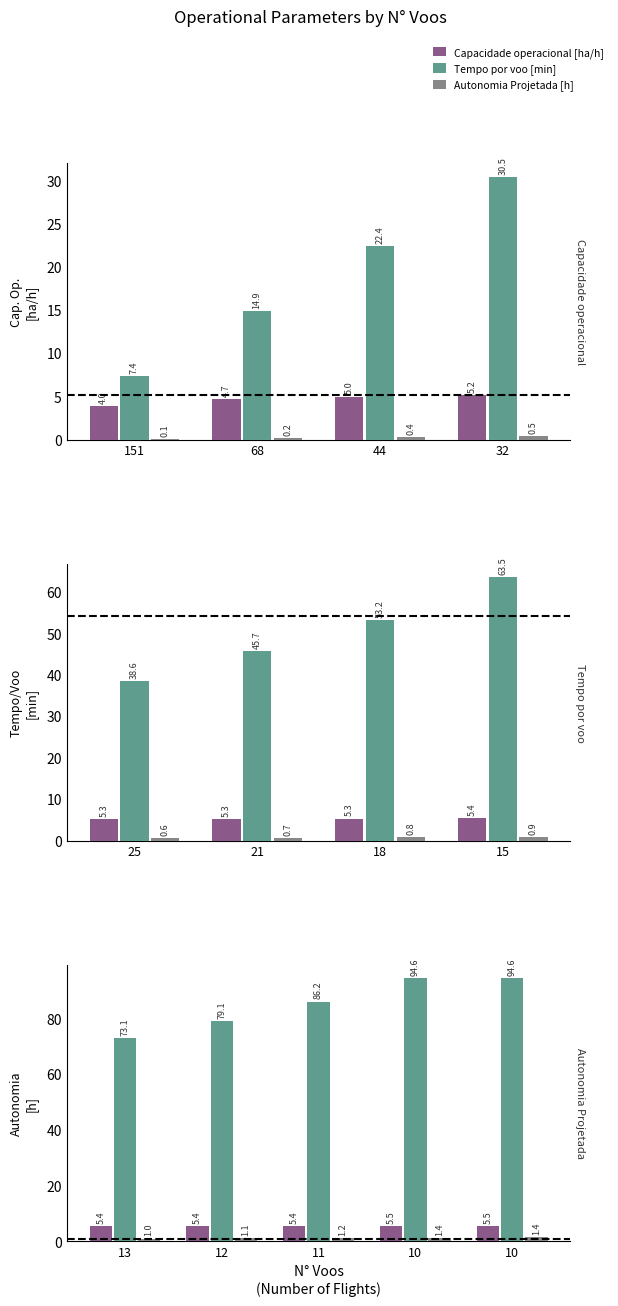

At which category does the chart reach its minimum across all series?

13